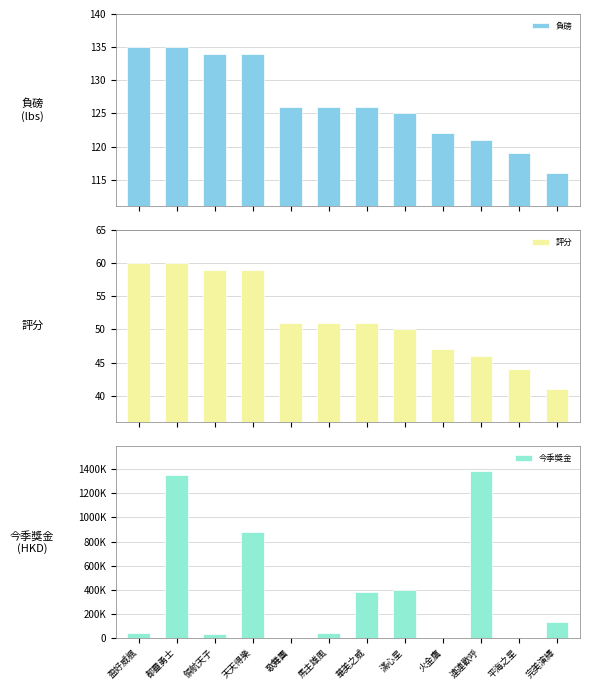

Where is 評分 nearest to the value 50?

滿心星